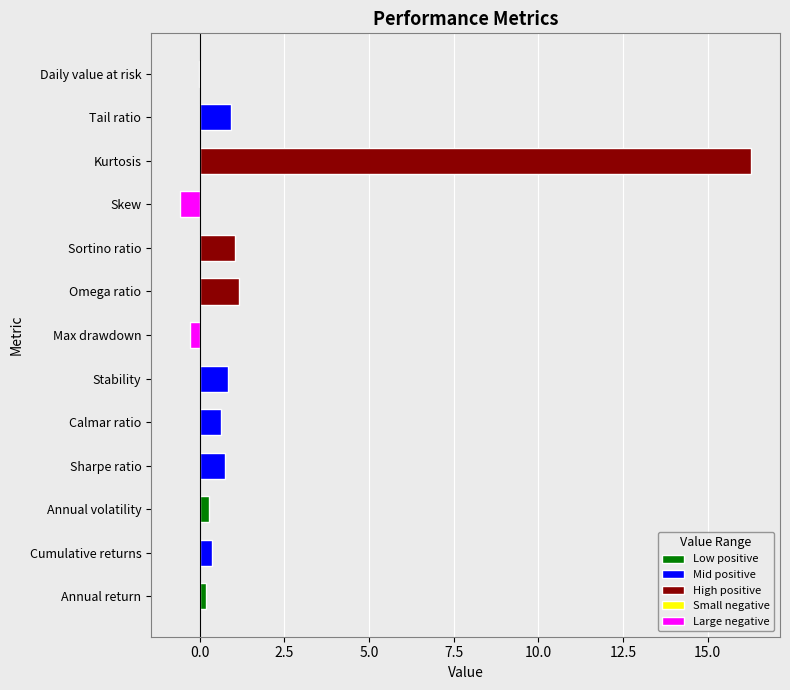

The chart shows a value of 0.6 at Calmar ratio. True or false?

True